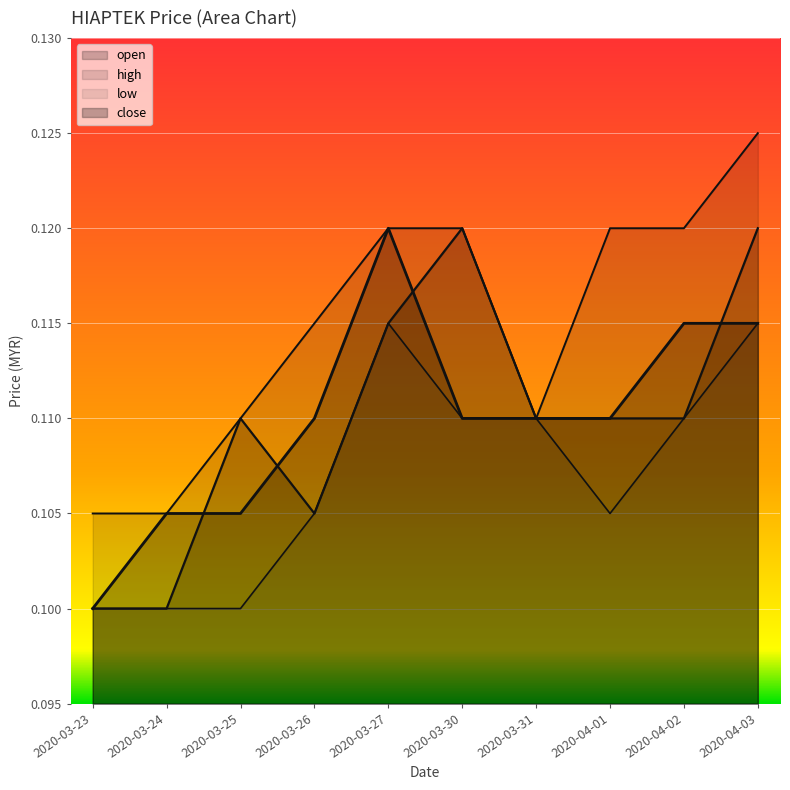

What is the minimum value for low?

0.1